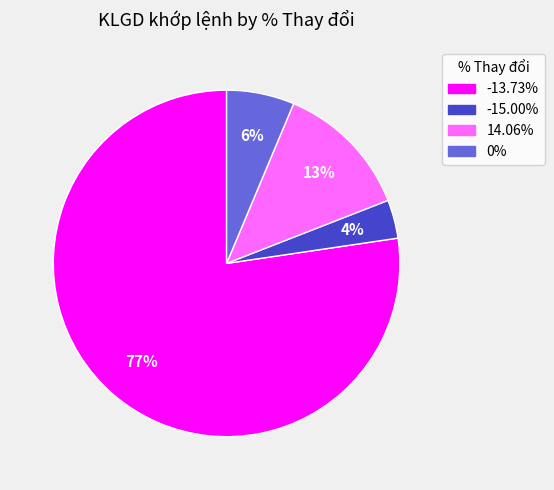

The 0% slice represents 1% of the pie. True or false?

False